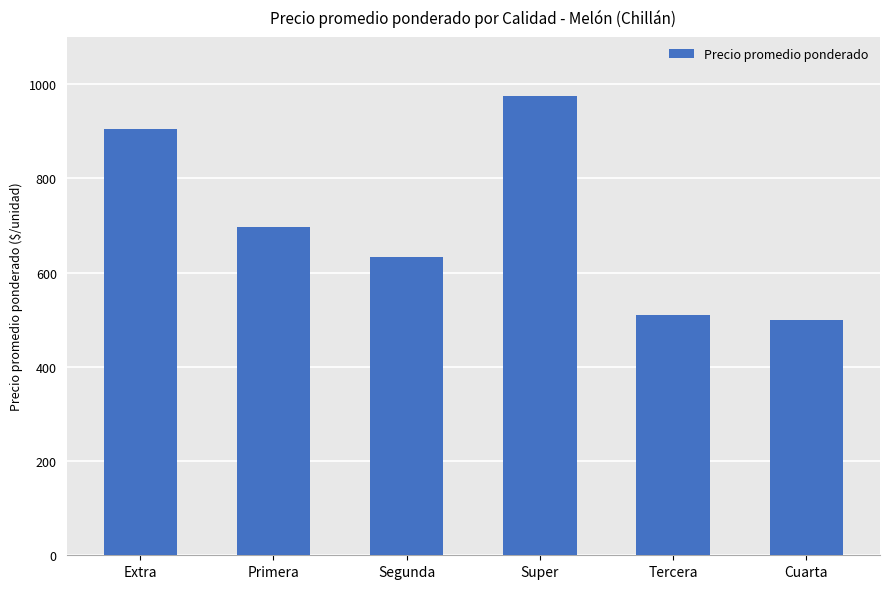

The value at Segunda is 632. True or false?

True